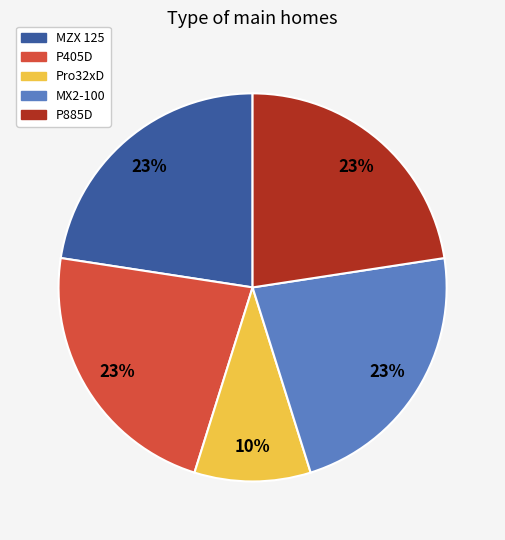

Is the sum of P405D and Pro32xD greater than half?

No